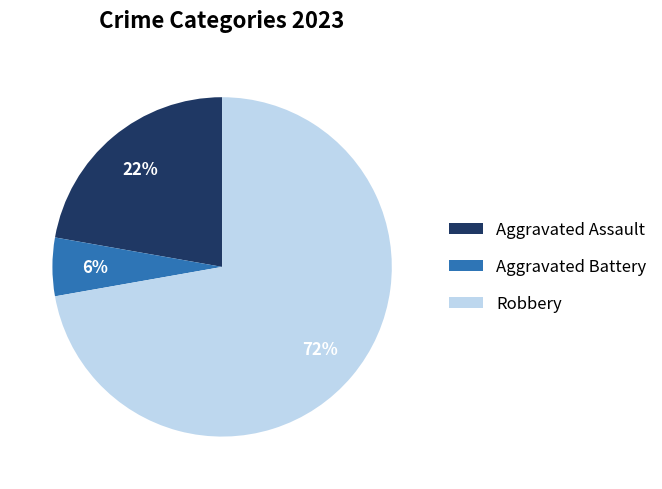

Rank the categories by value from highest to lowest.

Robbery, Aggravated Assault, Aggravated Battery